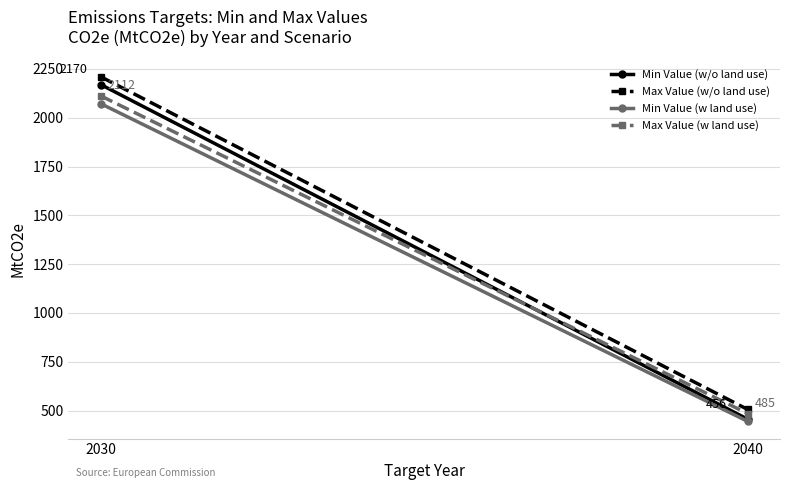

Is the value of Min Value (w land use) at 2030 greater than the value of Max Value (w/o land use) at 2040?

Yes